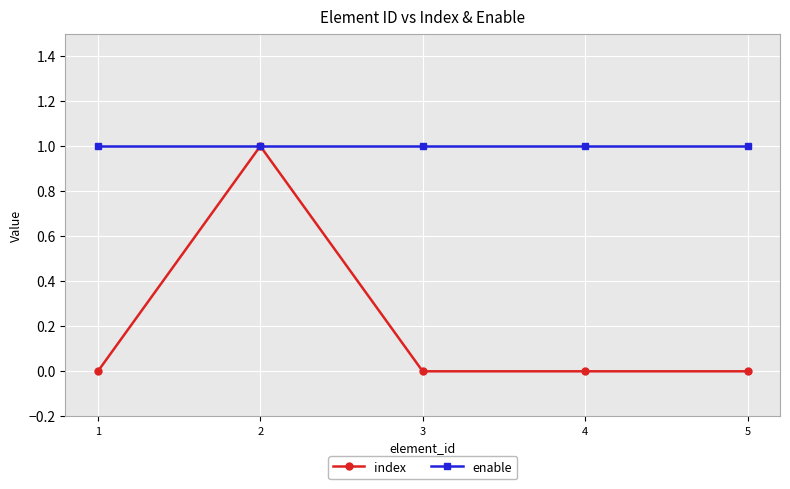

At which category is the sum across all series the highest?

2